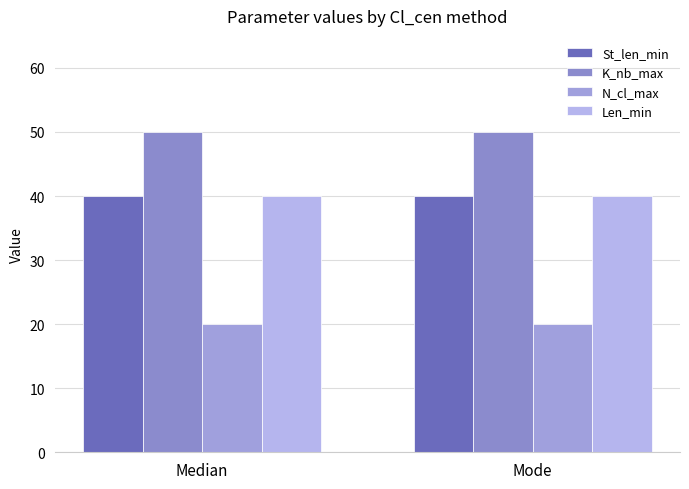

How many bars are there in total?

8